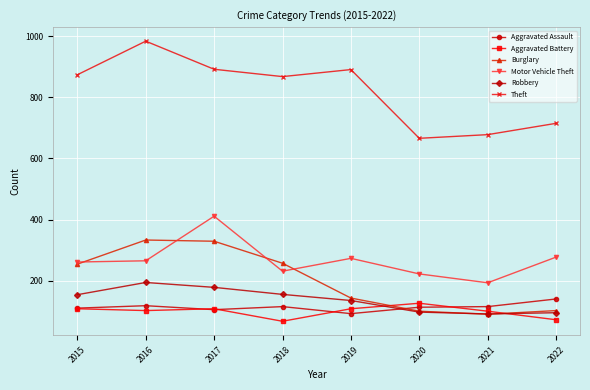

What is the approximate value of Robbery at 2016, to the nearest 10?

190